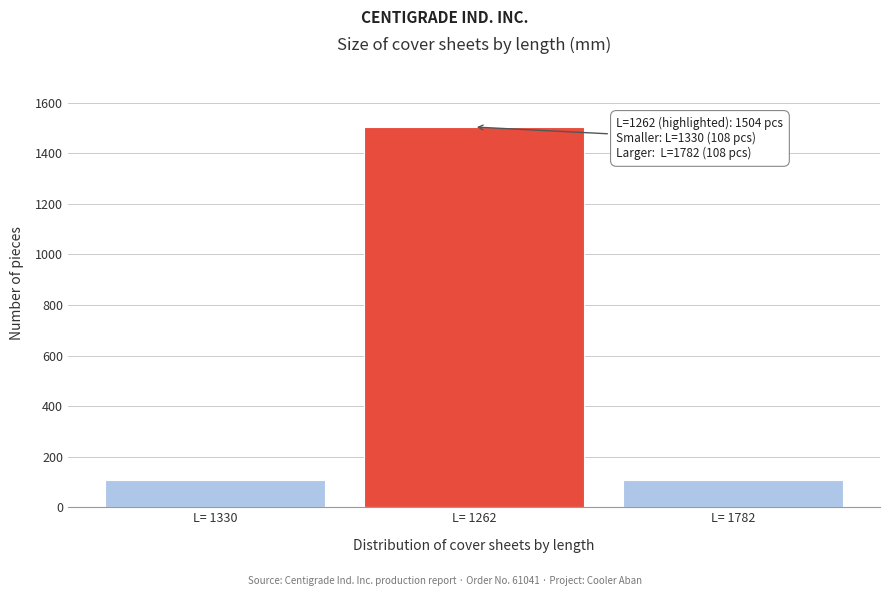

Reading right to left, what are all the values shown in this chart?

L= 1782=108	L= 1262=1504	L= 1330=108